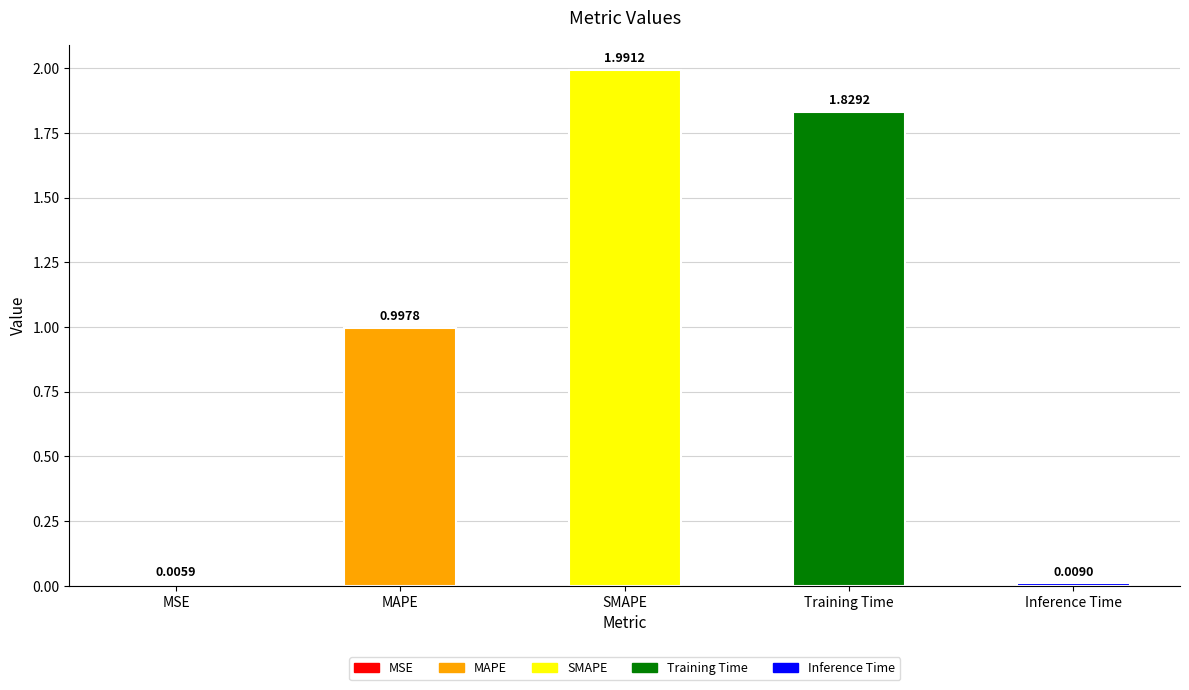

What is the sum of the values at Training Time and SMAPE?

3.8